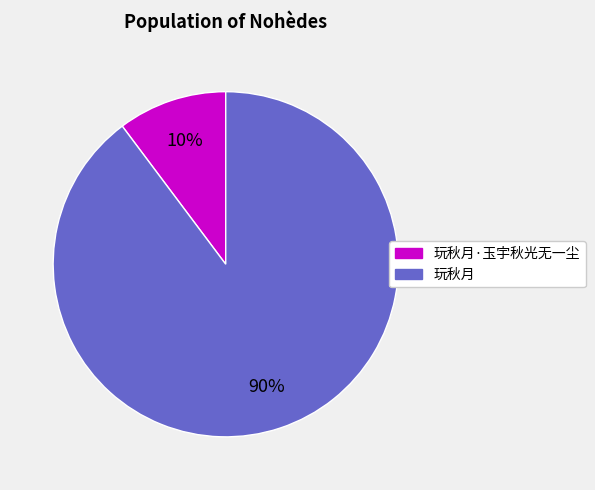

To the nearest percent, what is the average slice percentage?

50%